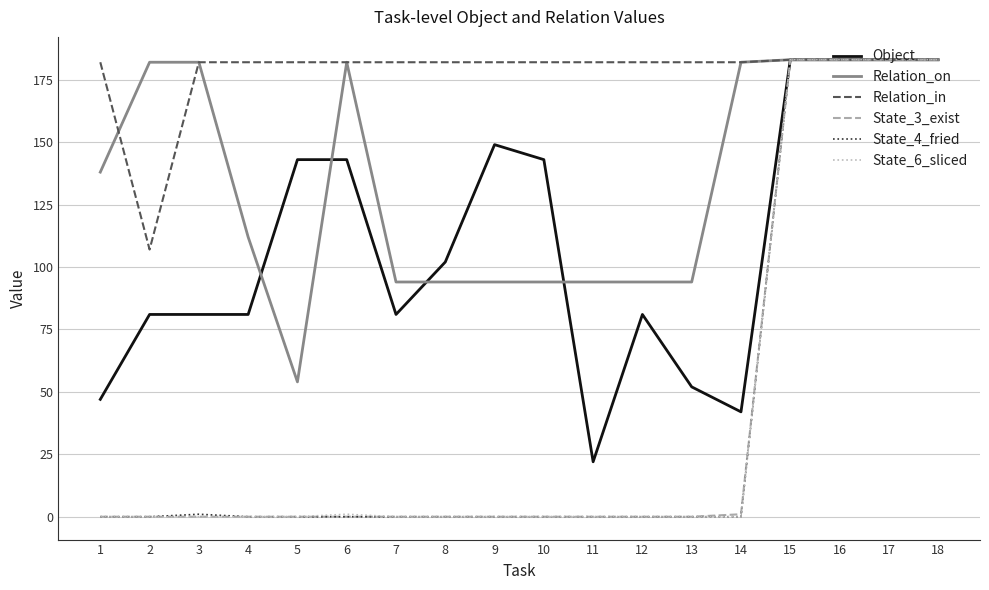

What is the difference between the maximum and minimum values in the State_3_exist series?

183